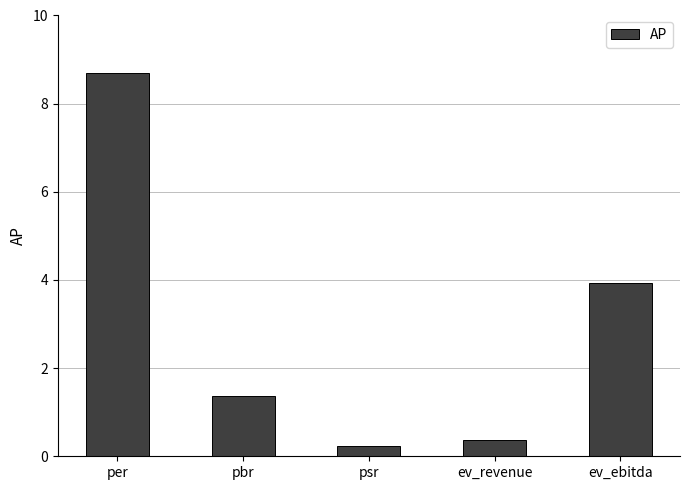

How many bars are there in total?

5